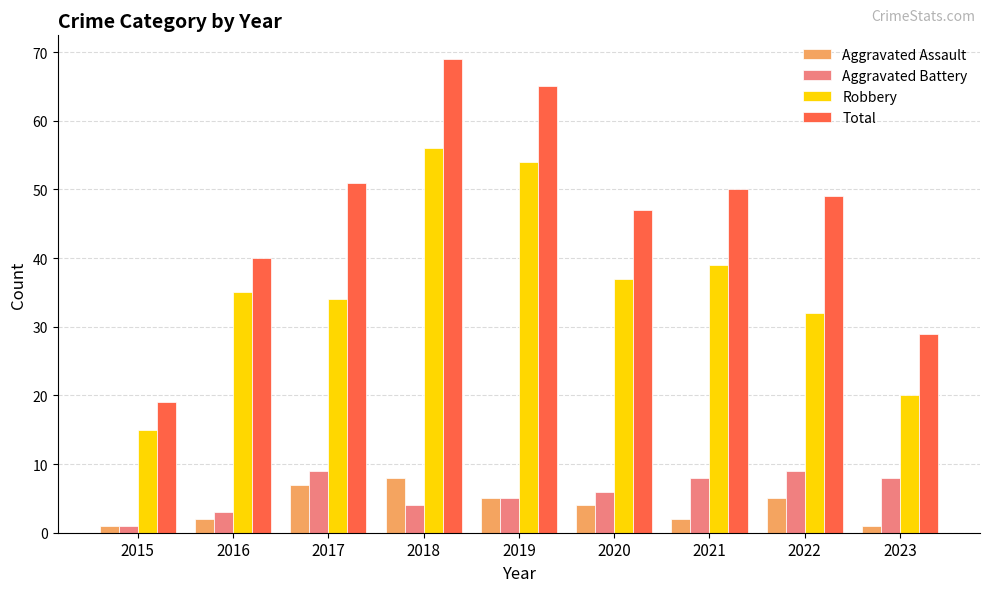

Which series has the largest range (max minus min)?

Total